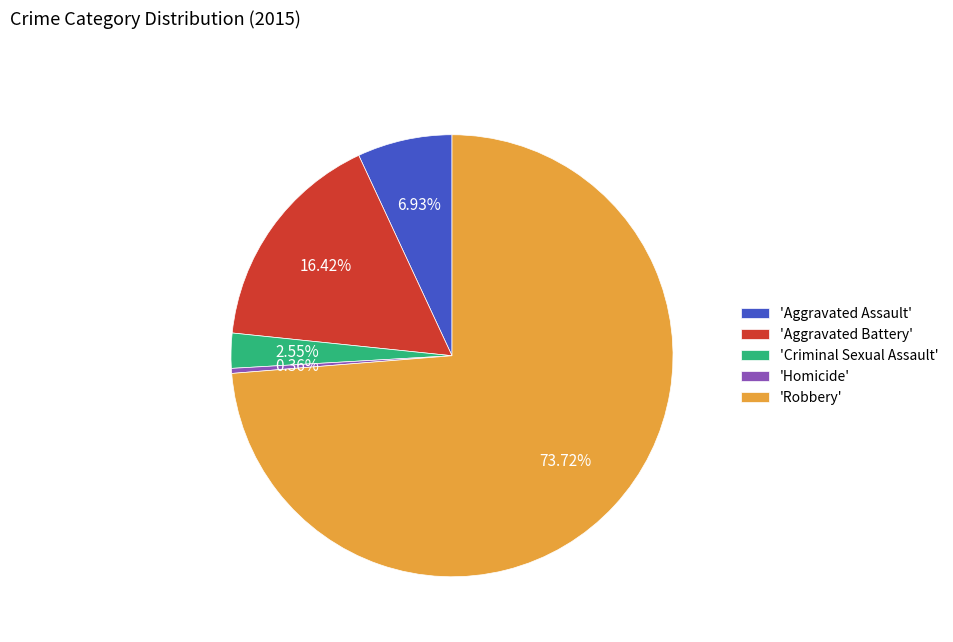

What is the ratio of the value at 'Criminal Sexual Assault' to the value at 'Homicide'?

7.0